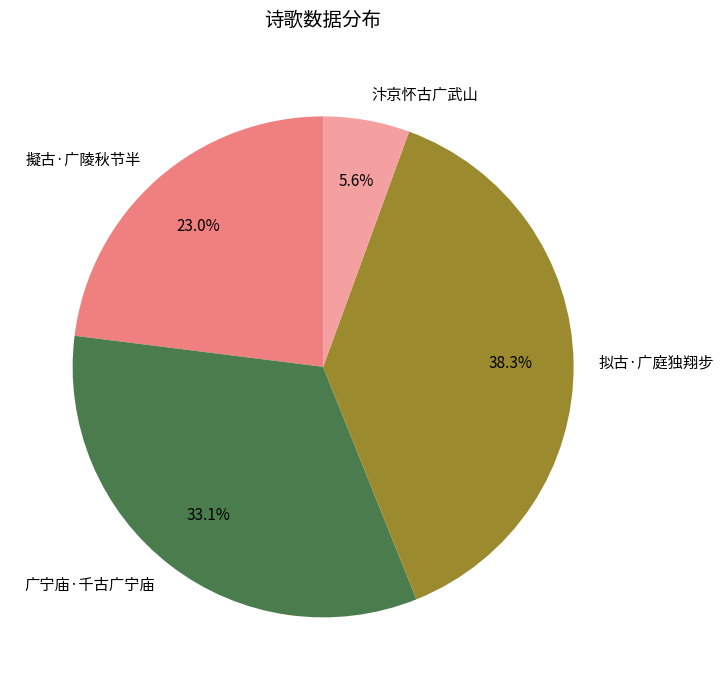

True or false: 拟古·广庭独翔步 accounts for 29% of the total.

False